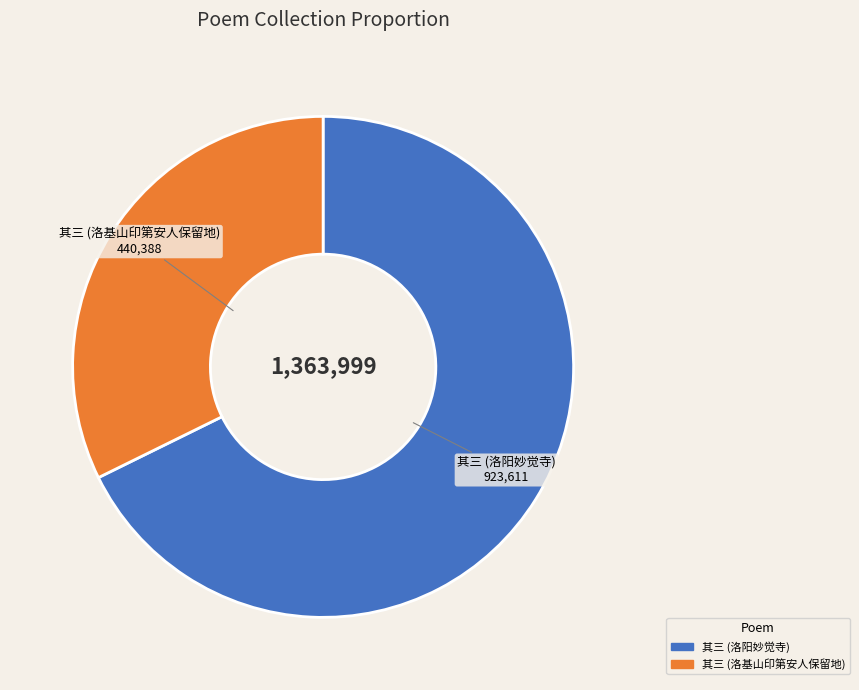

Is the sum of 其三 (洛基山印第安人保留地) and 其三 (洛阳妙觉寺) greater than half?

Yes